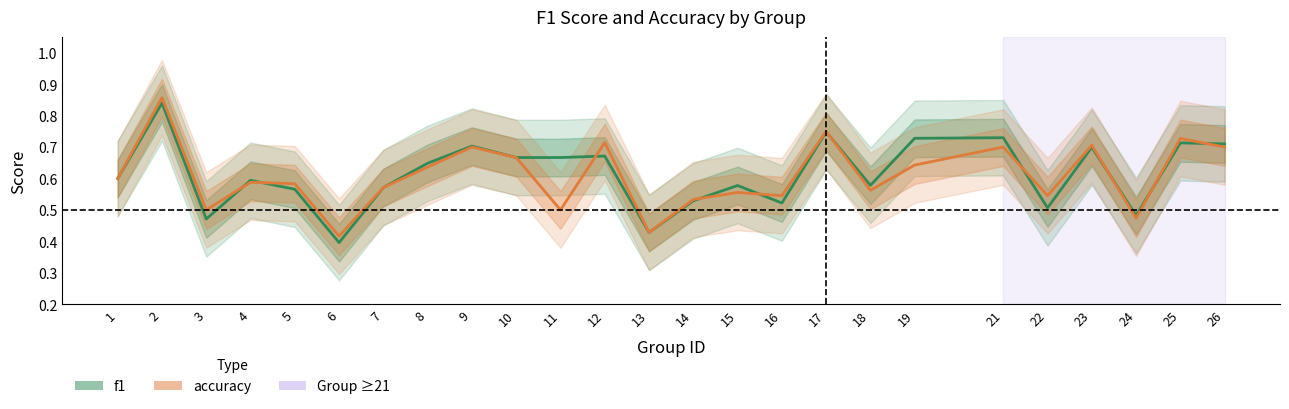

What is the value of the accuracy point at the 21st from the left?

0.5